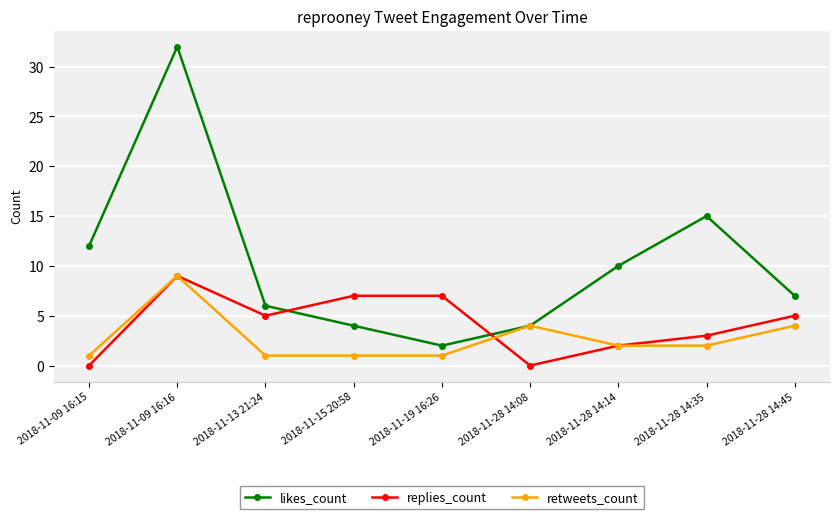

What is the difference between the maximum and second lowest values in the replies_count series?

9